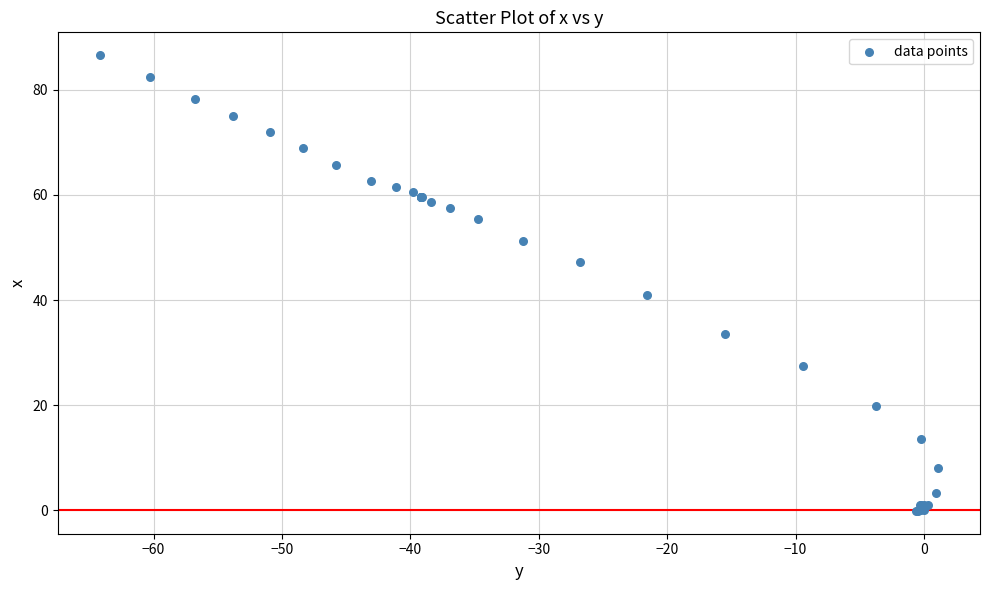

What Y value in the scatter plot is closest to 43?

40.9